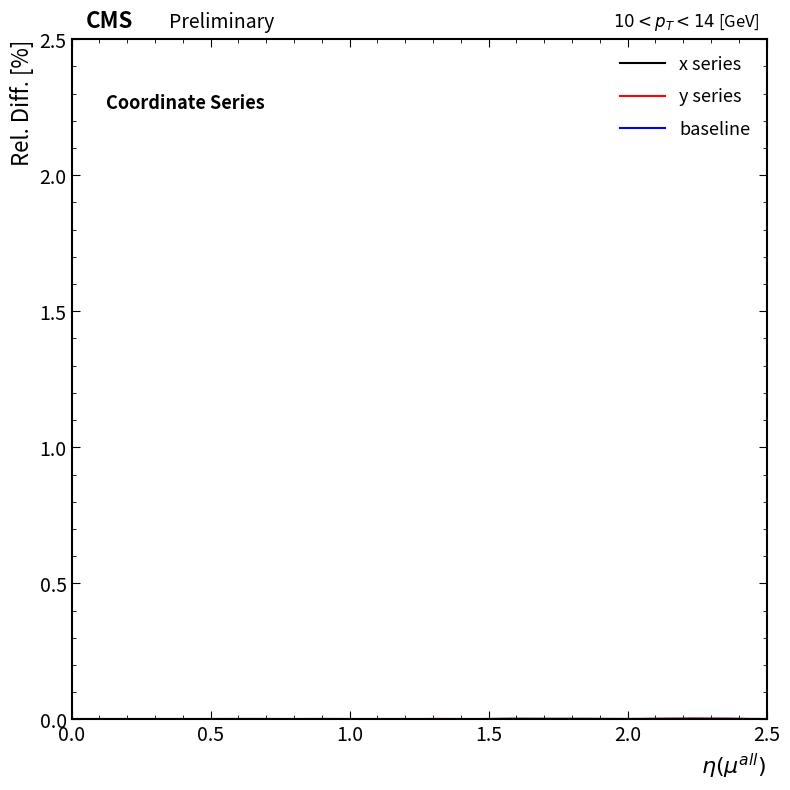

How many lines are shown in the chart?

3